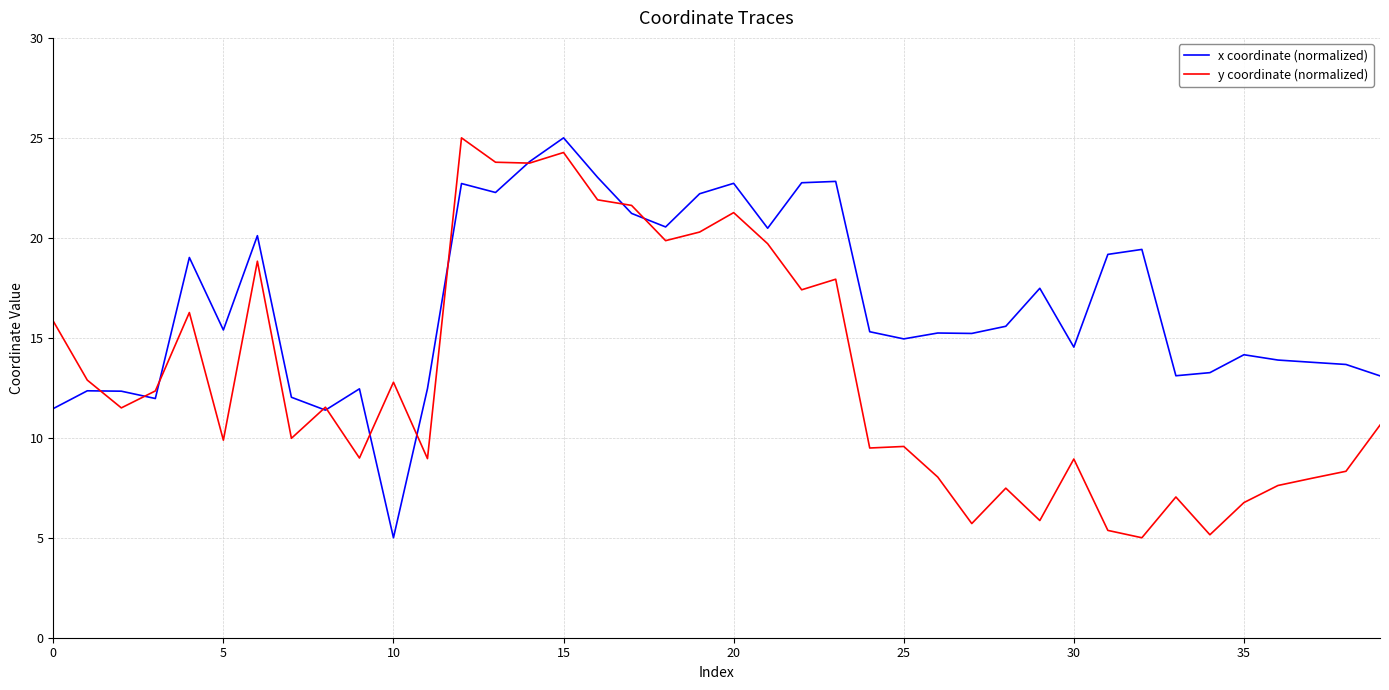

What is the difference between the maximum and second lowest values in the y coordinate (normalized) series?

19.9